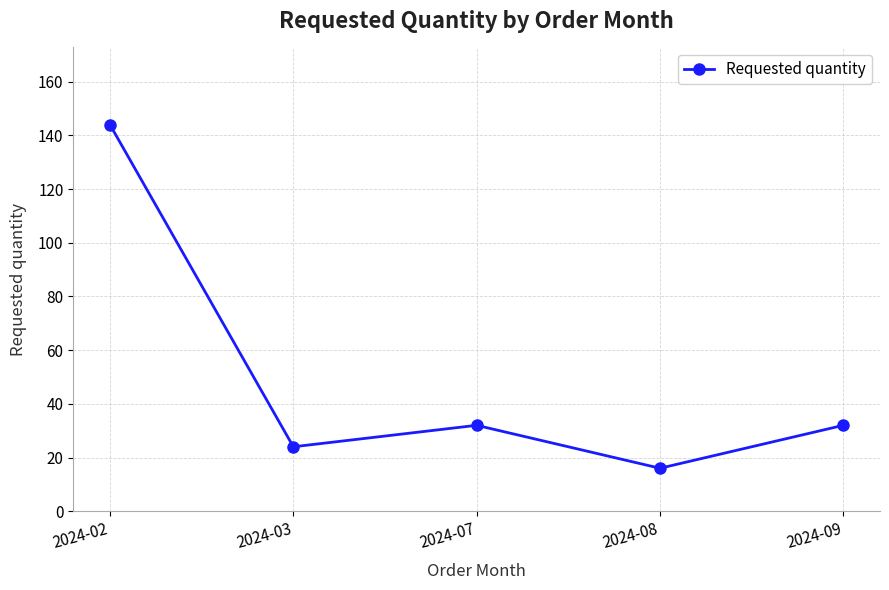

Does the chart display data point markers on the line(s)?

Yes